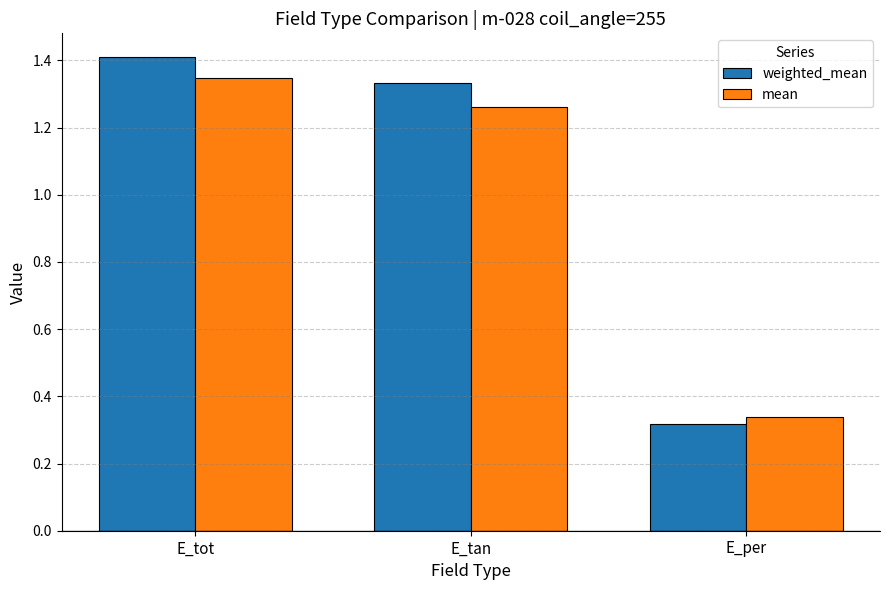

Which series has the largest total across all categories?

weighted_mean